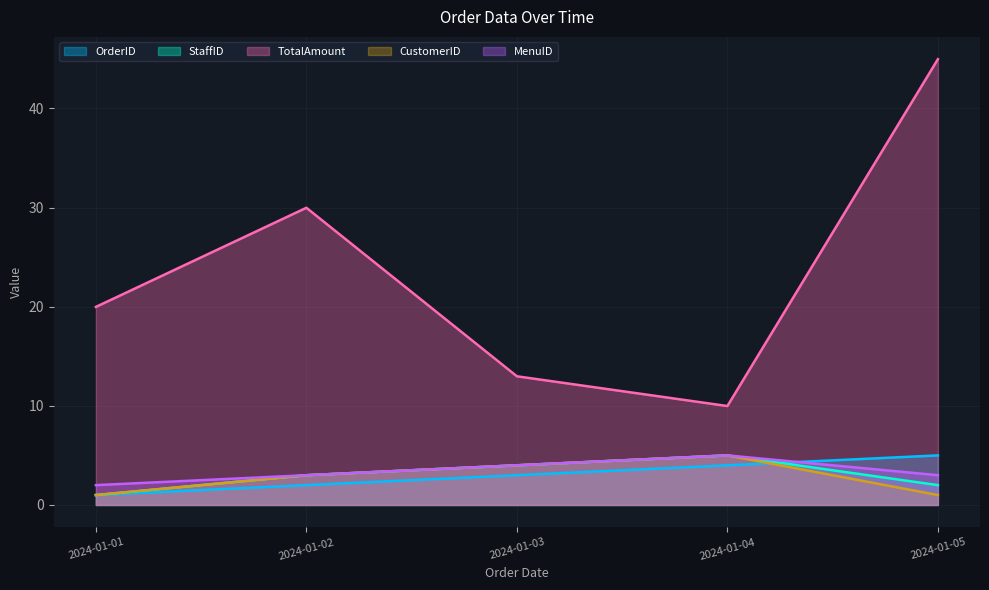

What is the minimum value for CustomerID?

1.0